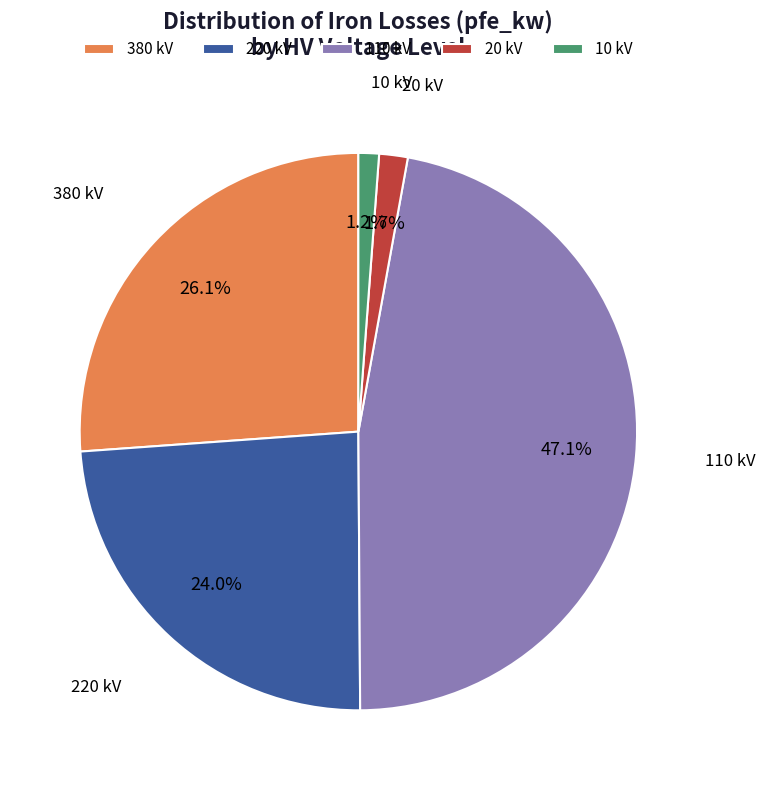

Is there a majority slice in this chart?

No